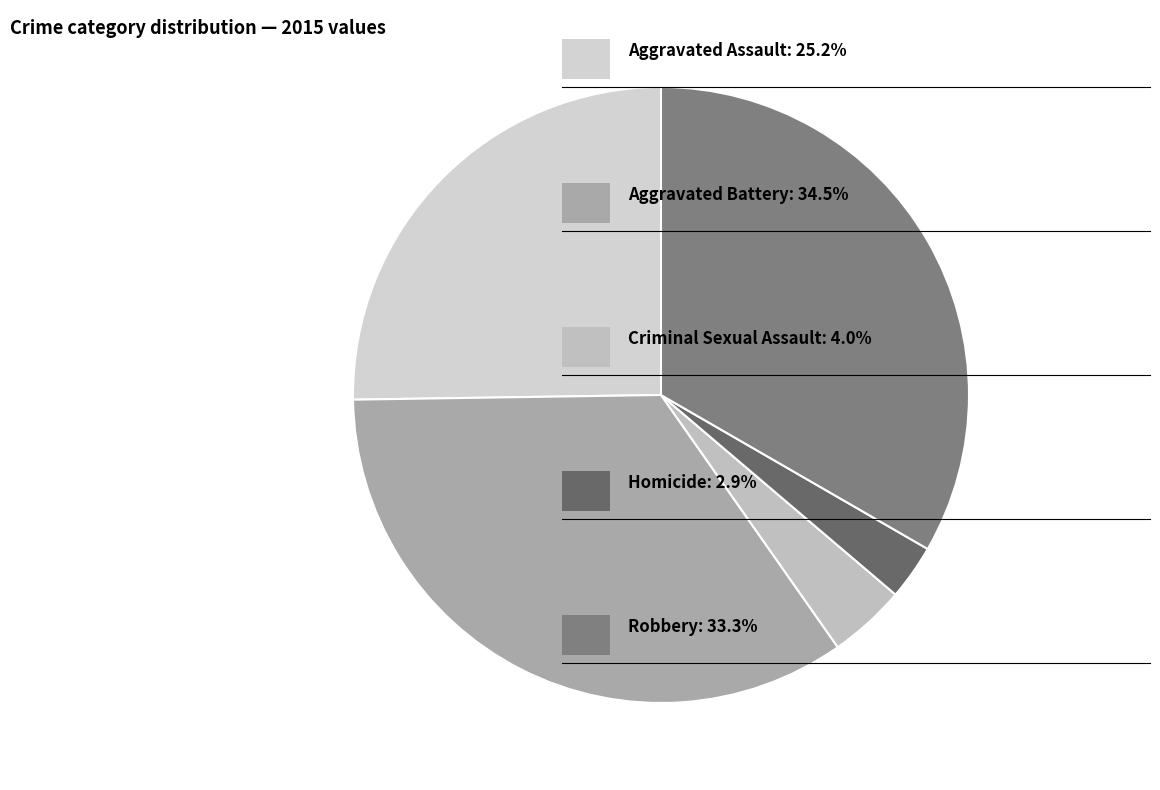

How many slices are in this pie chart?

5